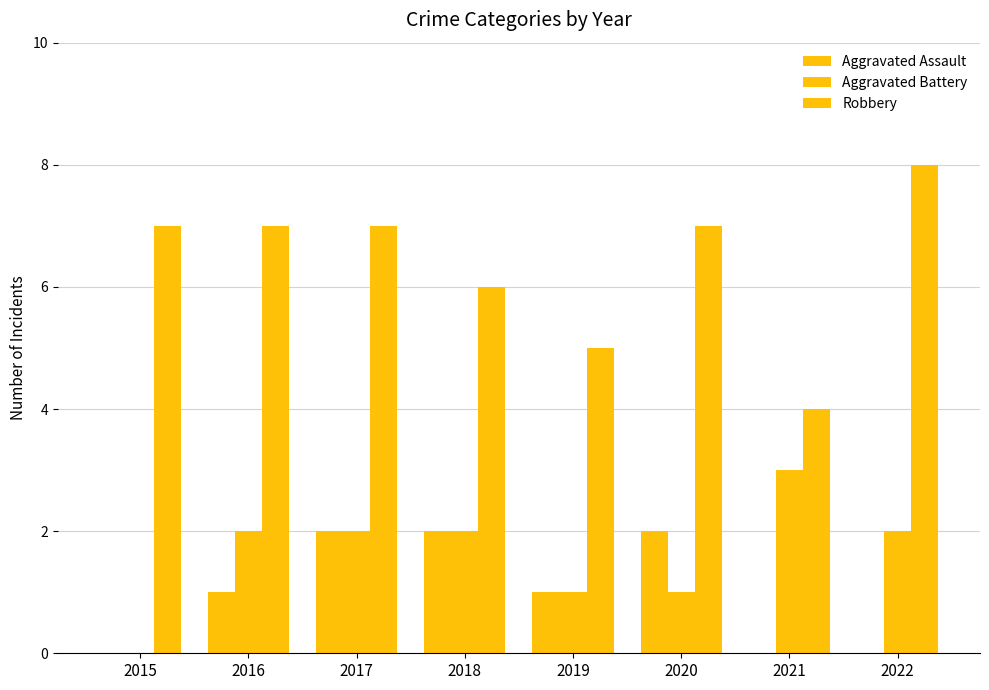

Count the Robbery values in the range 6 to 7.

5